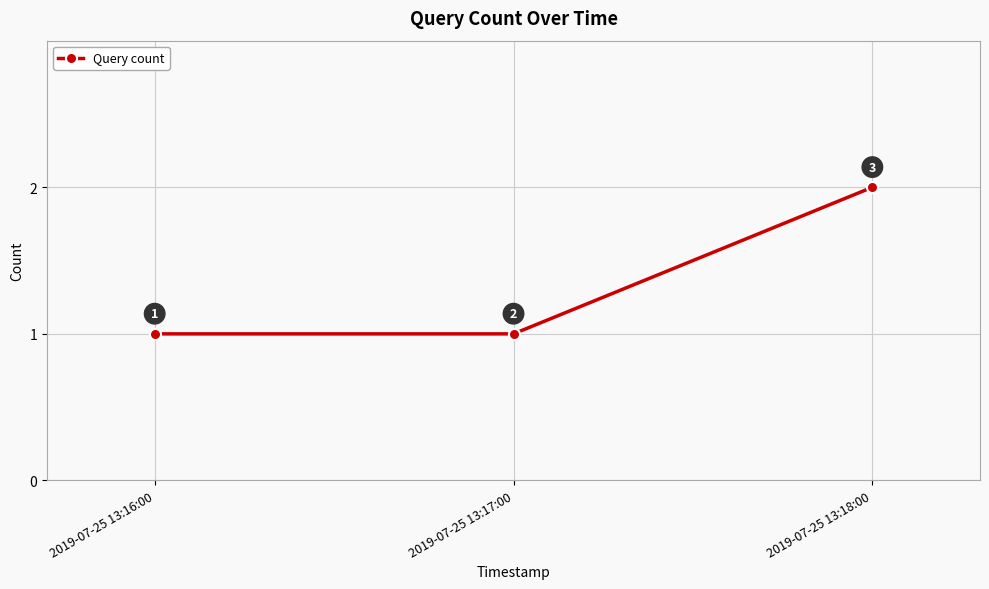

Which has a higher value, 2019-07-25 13:16:00 or 2019-07-25 13:18:00?

2019-07-25 13:18:00